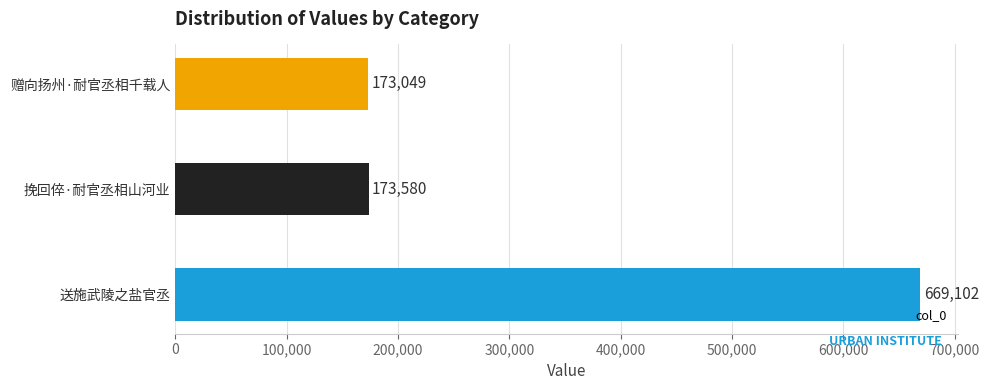

Which category has the lowest value across all series?

赠向扬州·耐官丞相千载人